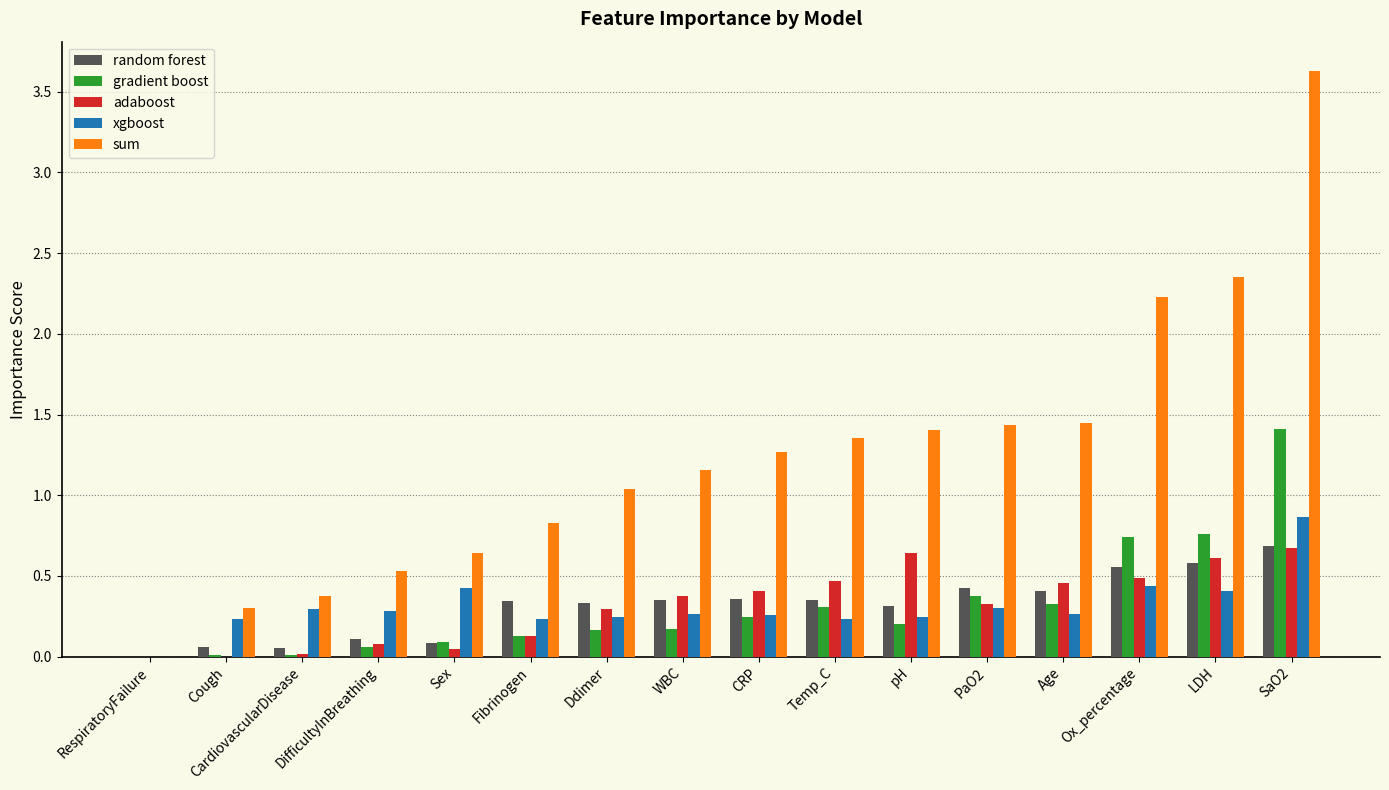

Which category has the highest value across all series?

SaO2